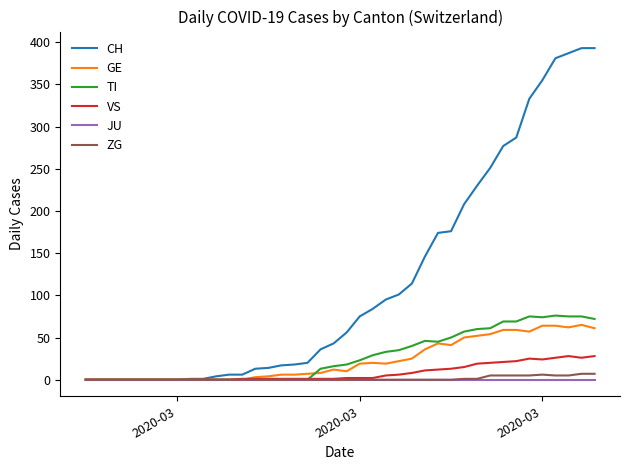

What are all the series names shown in the legend?

CH, GE, TI, VS, JU, ZG